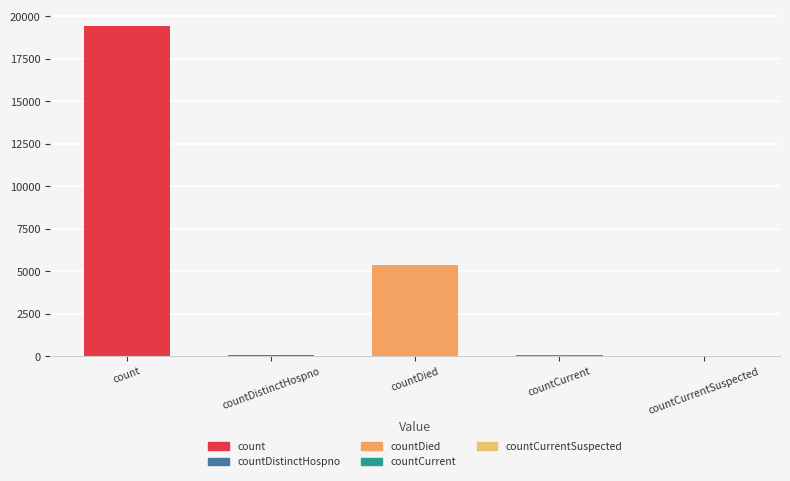

What is the maximum value shown in the chart?

19420